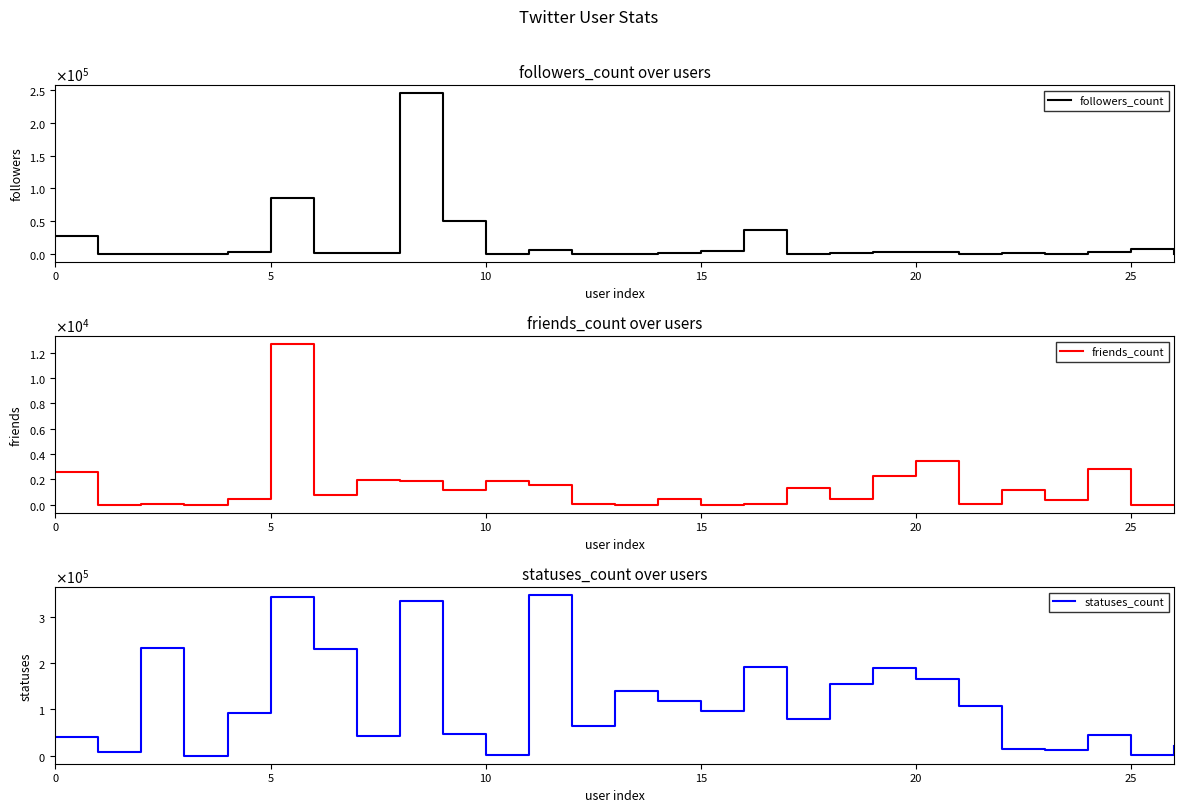

The value of friends_count at 5 is -6646. True or false?

False